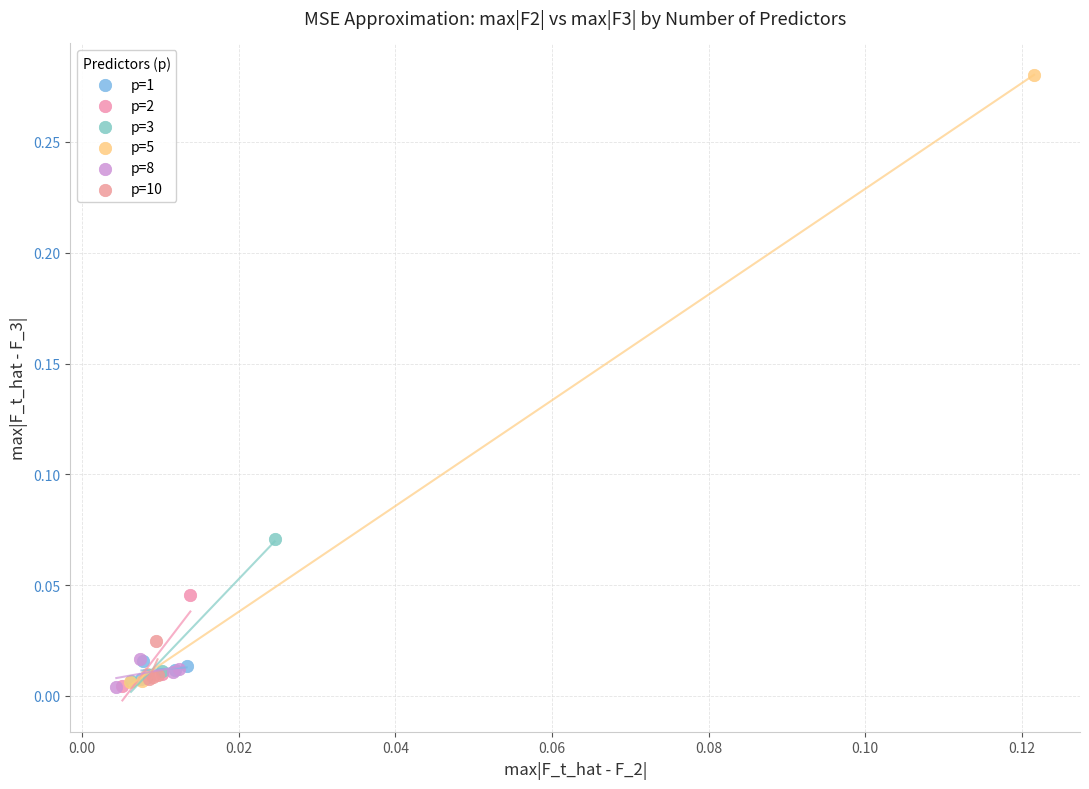

Which series has the largest Y range (max minus min)?

p=5